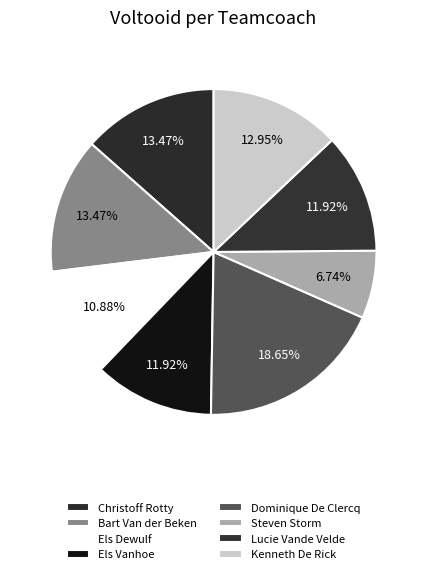

What is the largest slice in the pie chart?

Dominique De Clercq